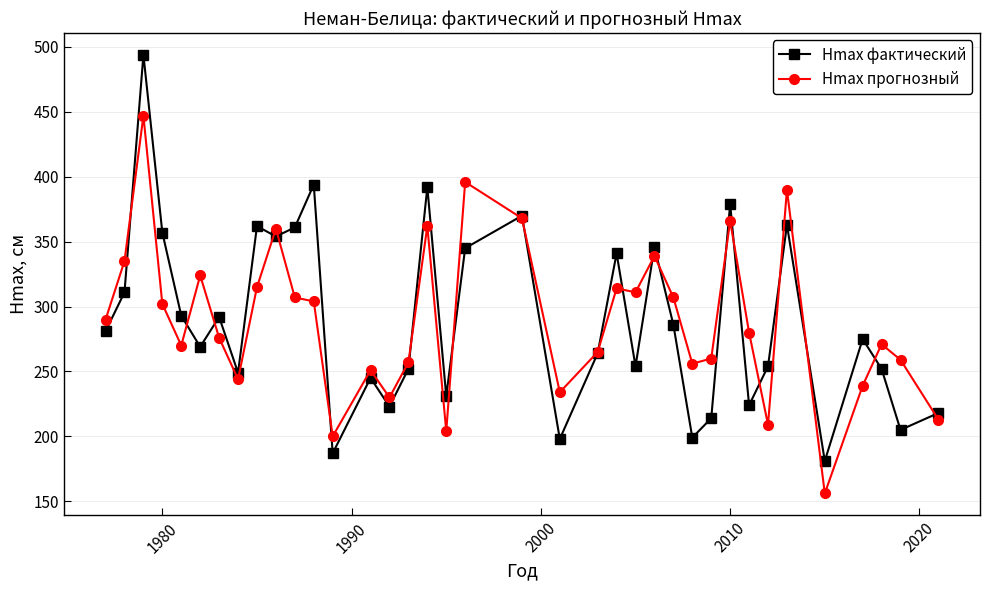

True or false: Hmax фактический has more than 0 points higher than both neighbors.

True